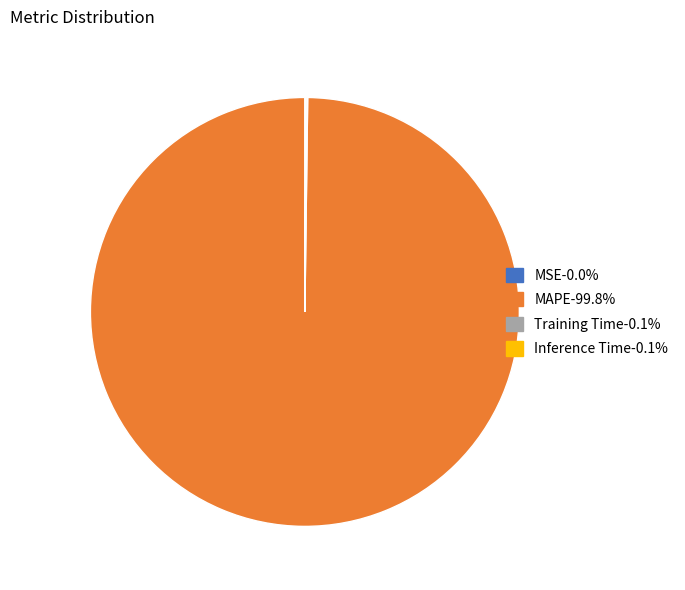

Is there any slice that represents more than half of the pie?

Yes